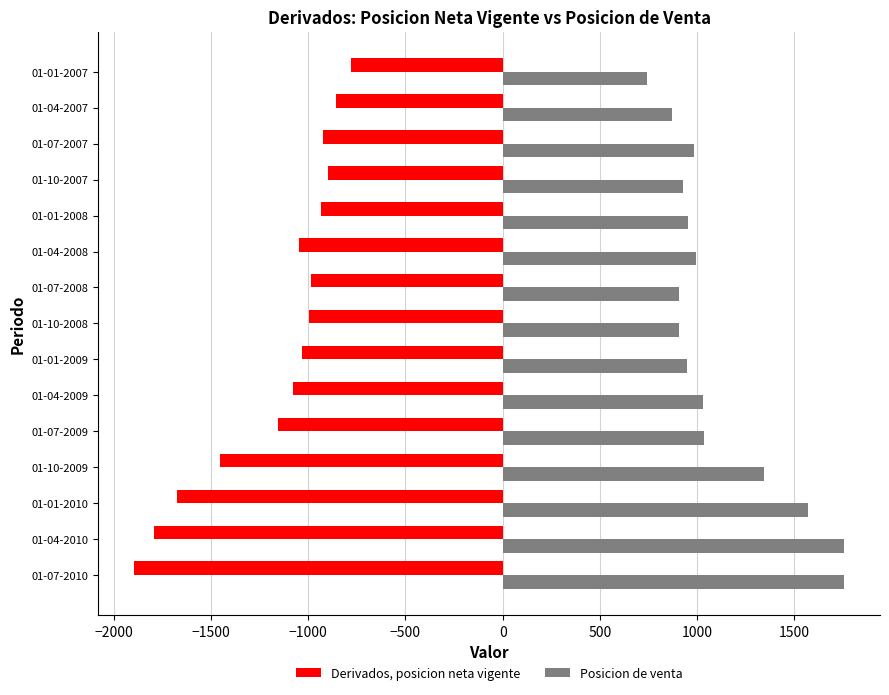

List the series in order of their overall mean, lowest first.

Derivados, posicion neta vigente, Posicion de venta